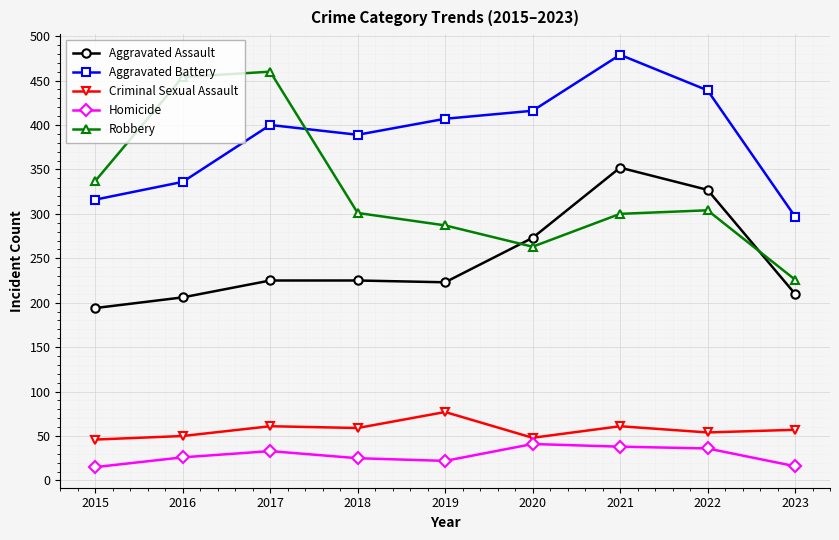

Does the chart display data point markers on the line(s)?

Yes